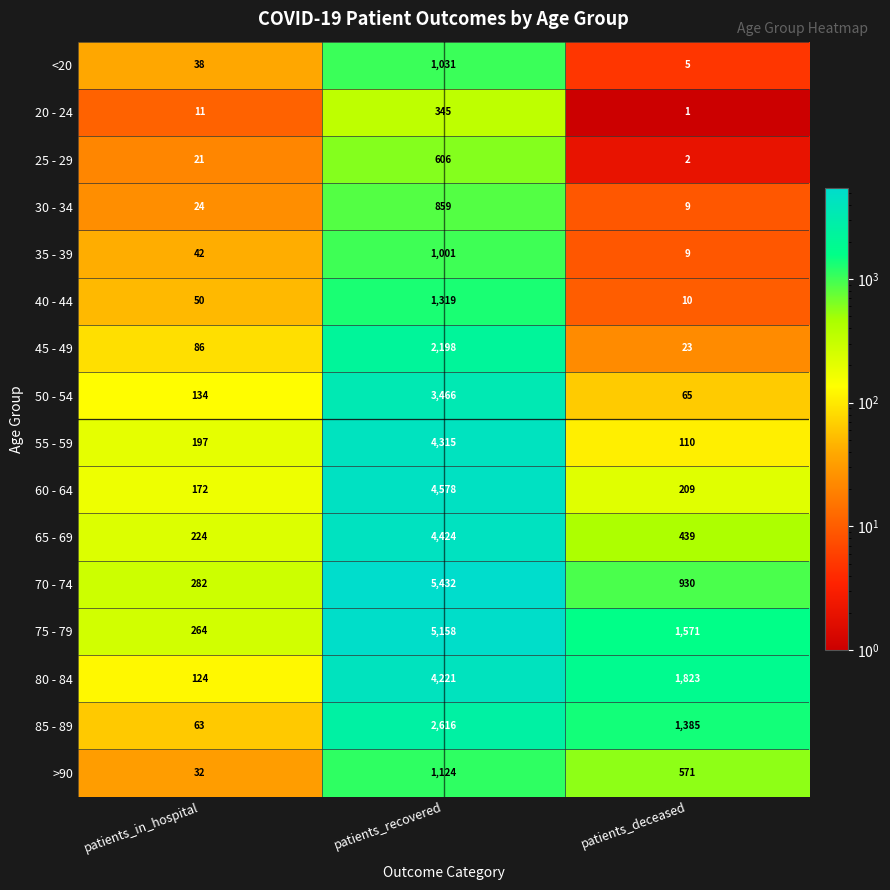

Rank the series by their maximum value, from highest to lowest.

70 - 74, 75 - 79, 60 - 64, 65 - 69, 55 - 59, 80 - 84, 50 - 54, 85 - 89, 45 - 49, 40 - 44, >90, <20, 35 - 39, 30 - 34, 25 - 29, 20 - 24